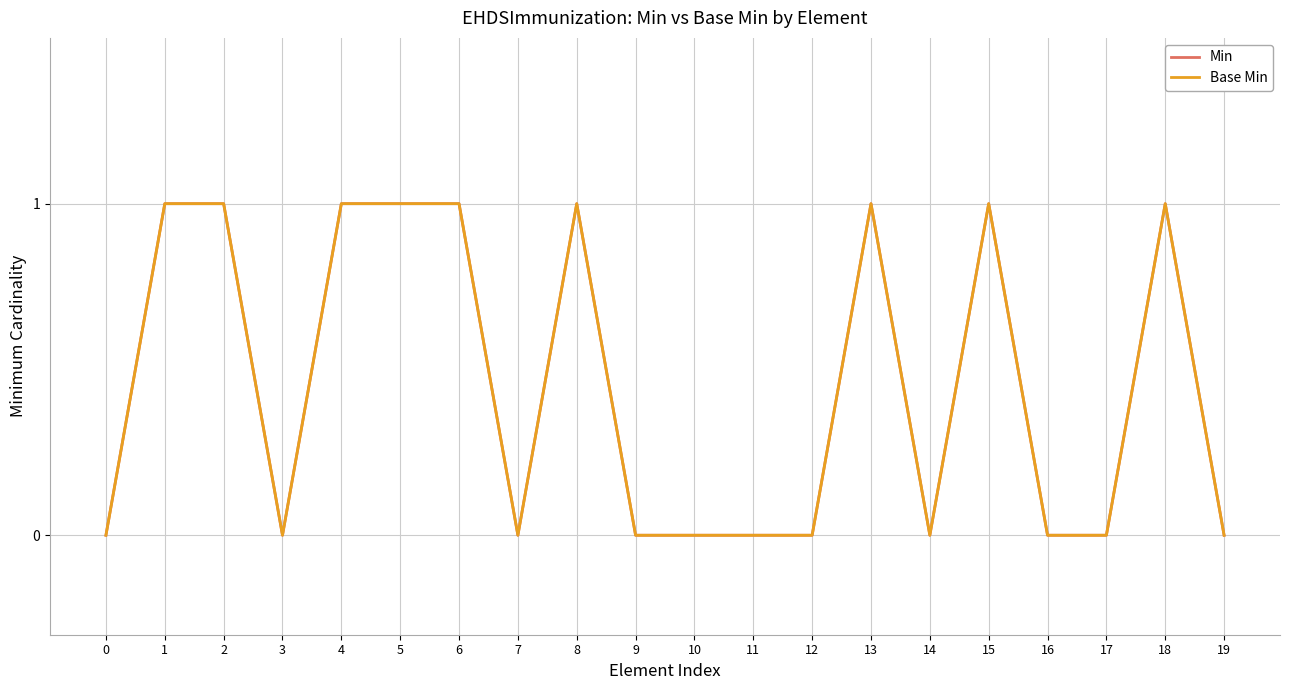

The Base Min series shows 0 at 14. True or false?

True